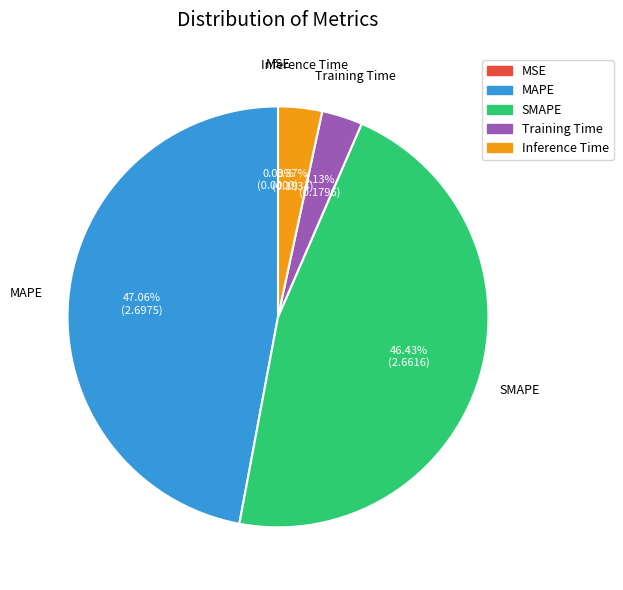

Which slice is the largest?

MAPE